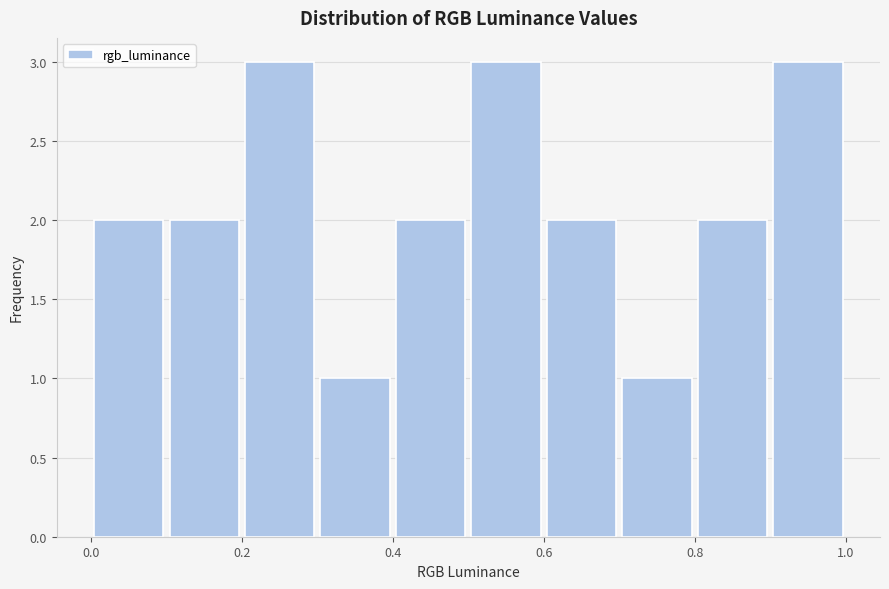

Reading left to right, list every bar in this chart as the range it spans on the x-axis followed by its height. The values are not printed on the chart, so give them approximately, as read against the axis.

0.0 to 0.1: 2
0.1 to 0.2: 2
0.2 to 0.3: 3
0.3 to 0.4: 1
0.4 to 0.5: 2
0.5 to 0.6: 3
0.6 to 0.7: 2
0.7 to 0.8: 1
0.8 to 0.9: 2
0.9 to 1.0: 3